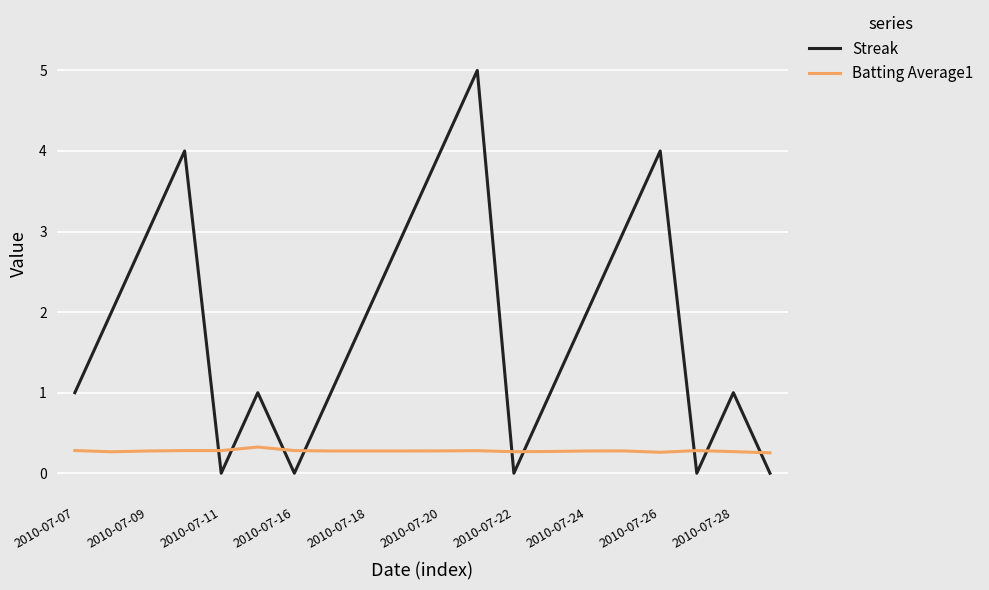

How many intersections are there between Streak and Batting Average1?

9